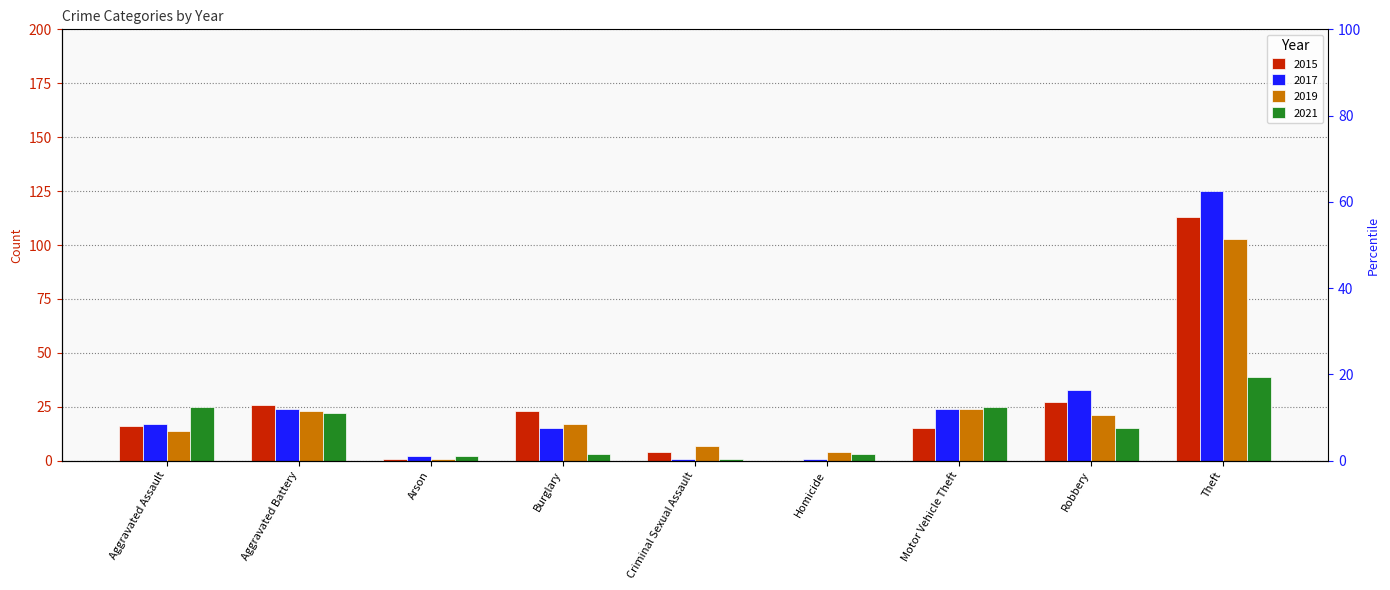

What is the maximum value for 2015?

113